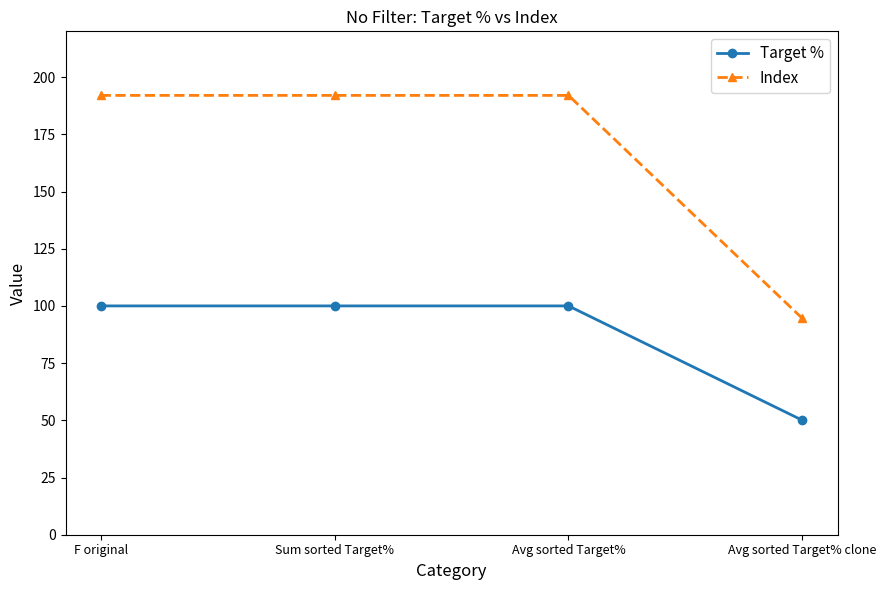

True or false: Target % and Index intersect in this chart.

False